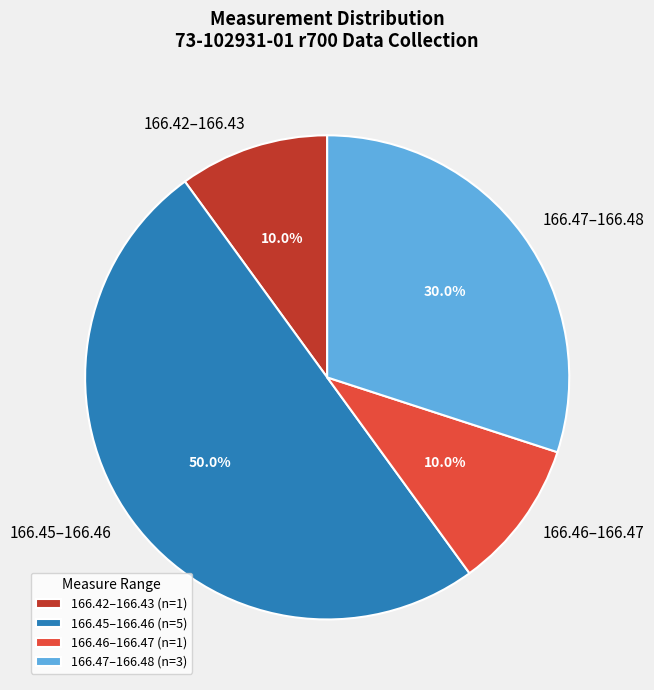

What is the total percentage of 166.47–166.48 and 166.42–166.43?

40.0%